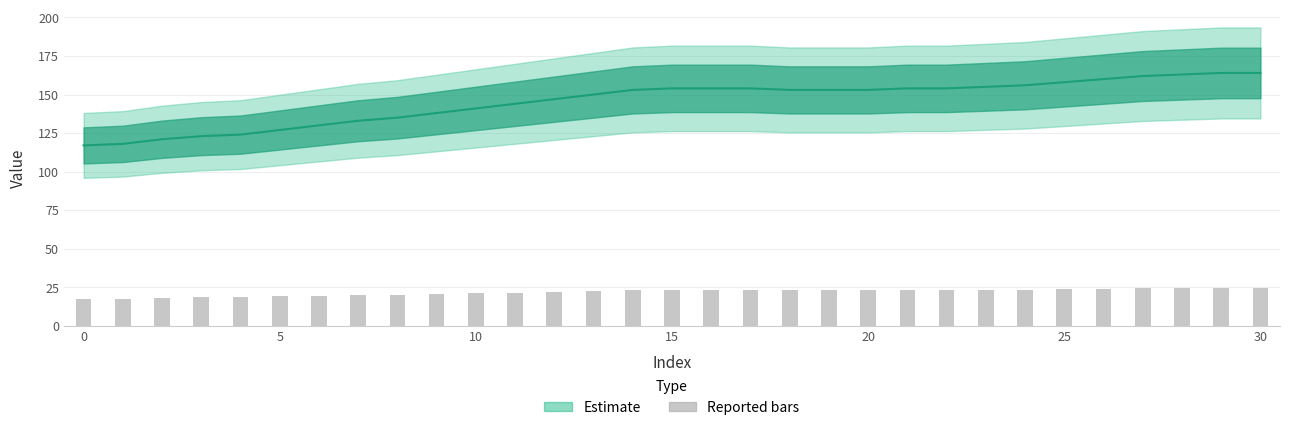

At which label does Estimate (line) first exceed 153?

15